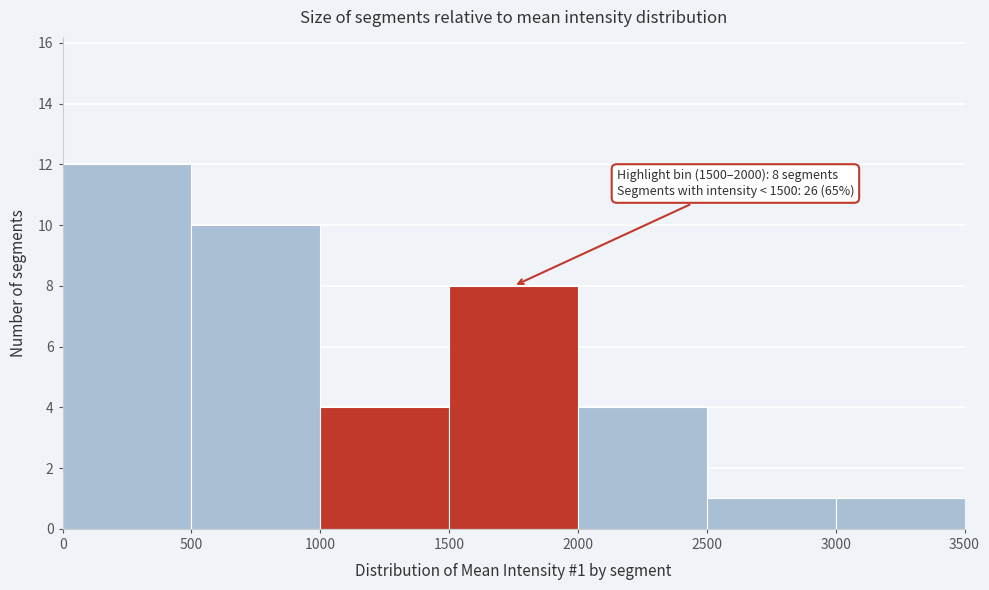

Which range on the x-axis has the tallest bar?

0 to 500